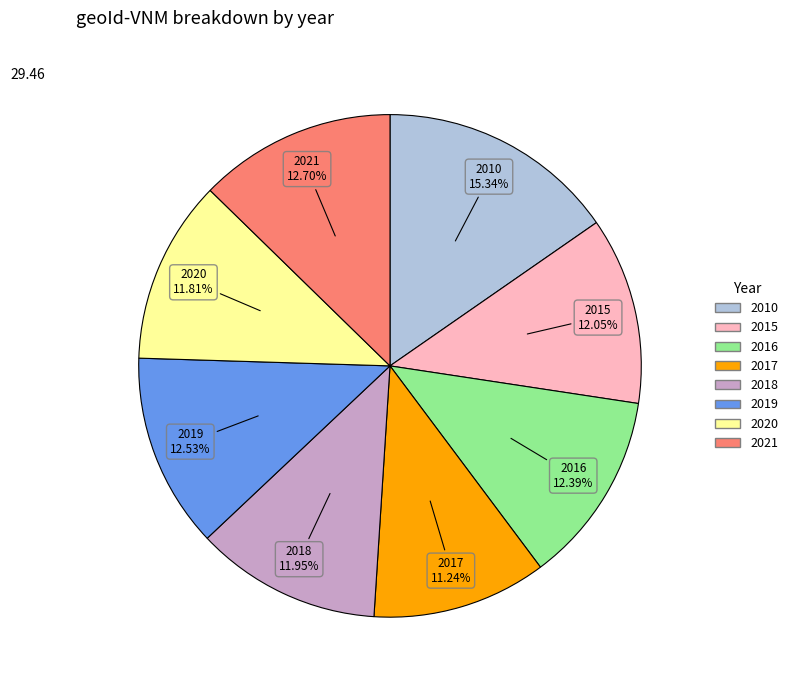

Is there a majority slice in this chart?

No